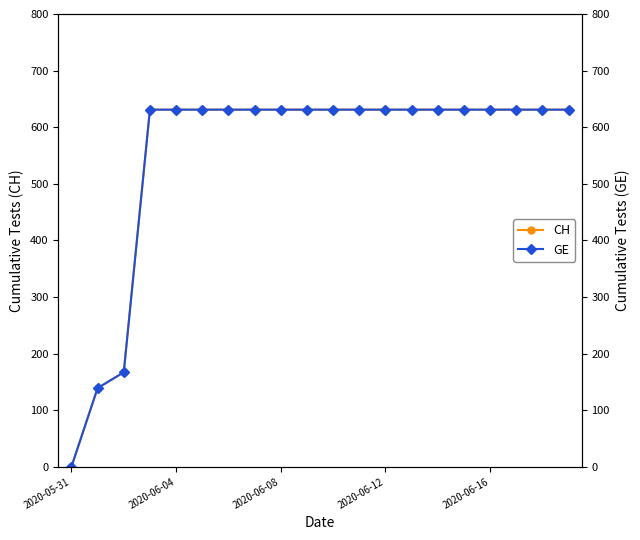

The value of CH at 2020-06-04 is 1020. True or false?

False